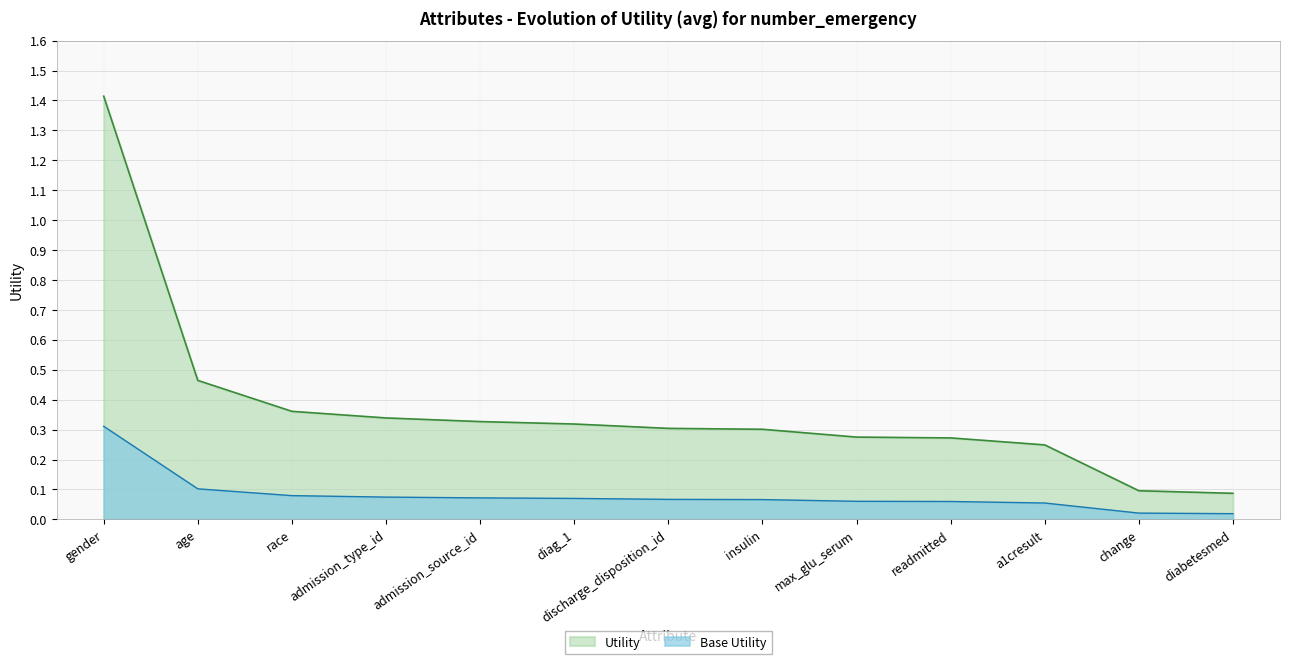

How many lines are shown in the chart?

2